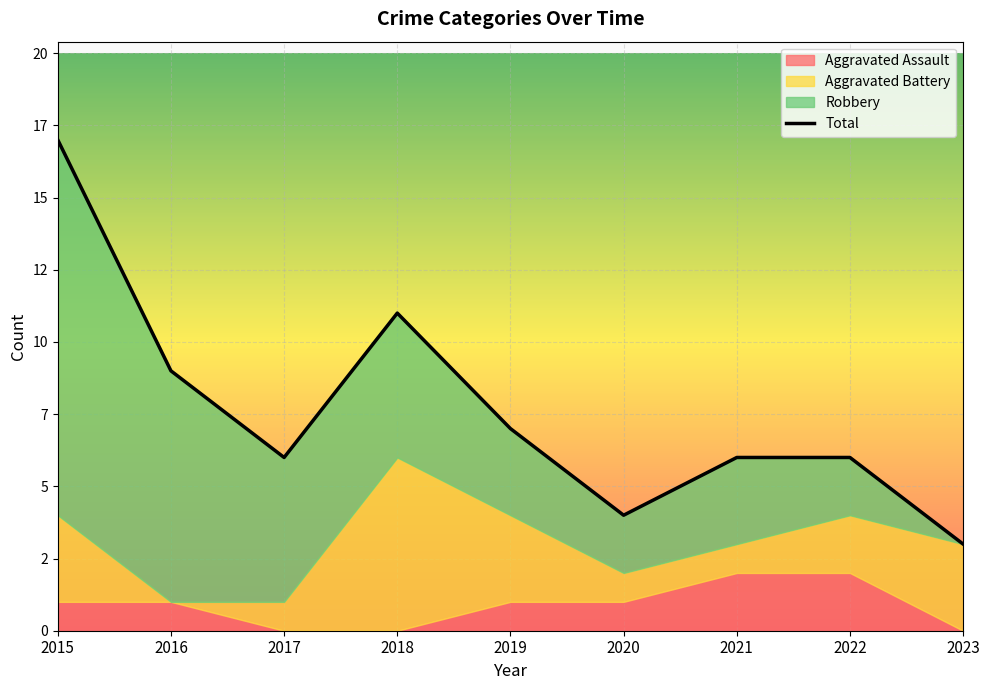

How many lines are shown in the chart?

1